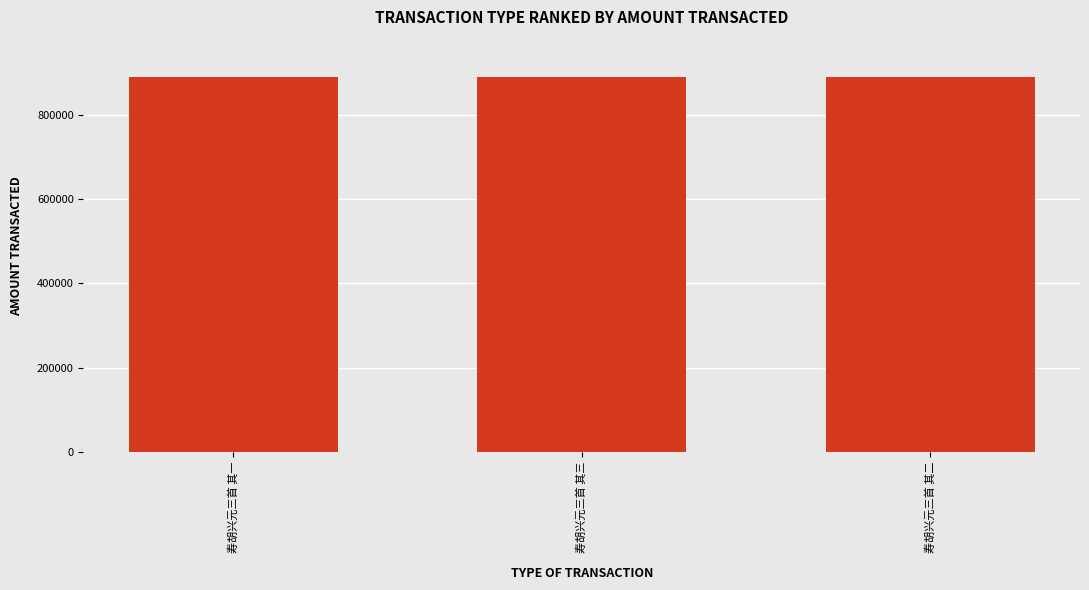

What is the sum of the values at 寿胡兴元三首 其二 and 寿胡兴元三首 其三?

1779623